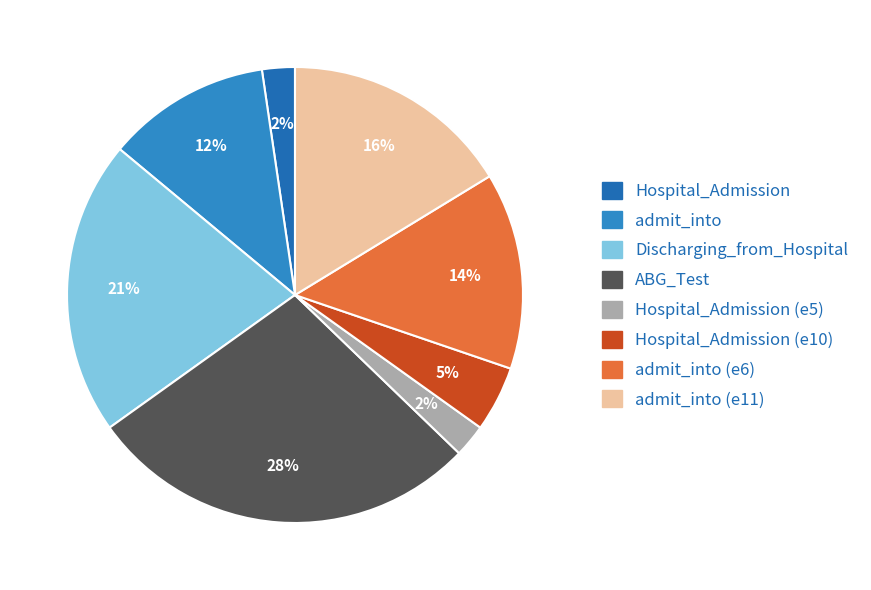

Is there any slice that represents more than half of the pie?

No